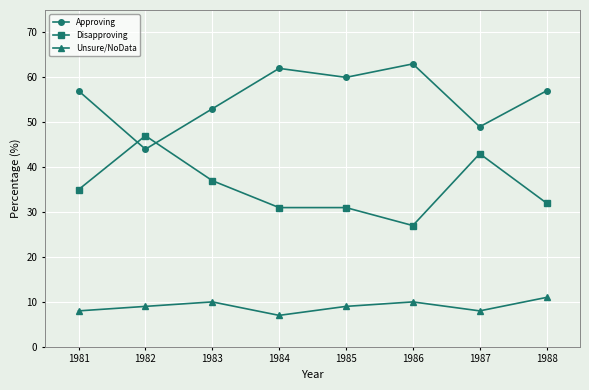

What is the difference between the maximum and minimum values in the Unsure/NoData series?

4